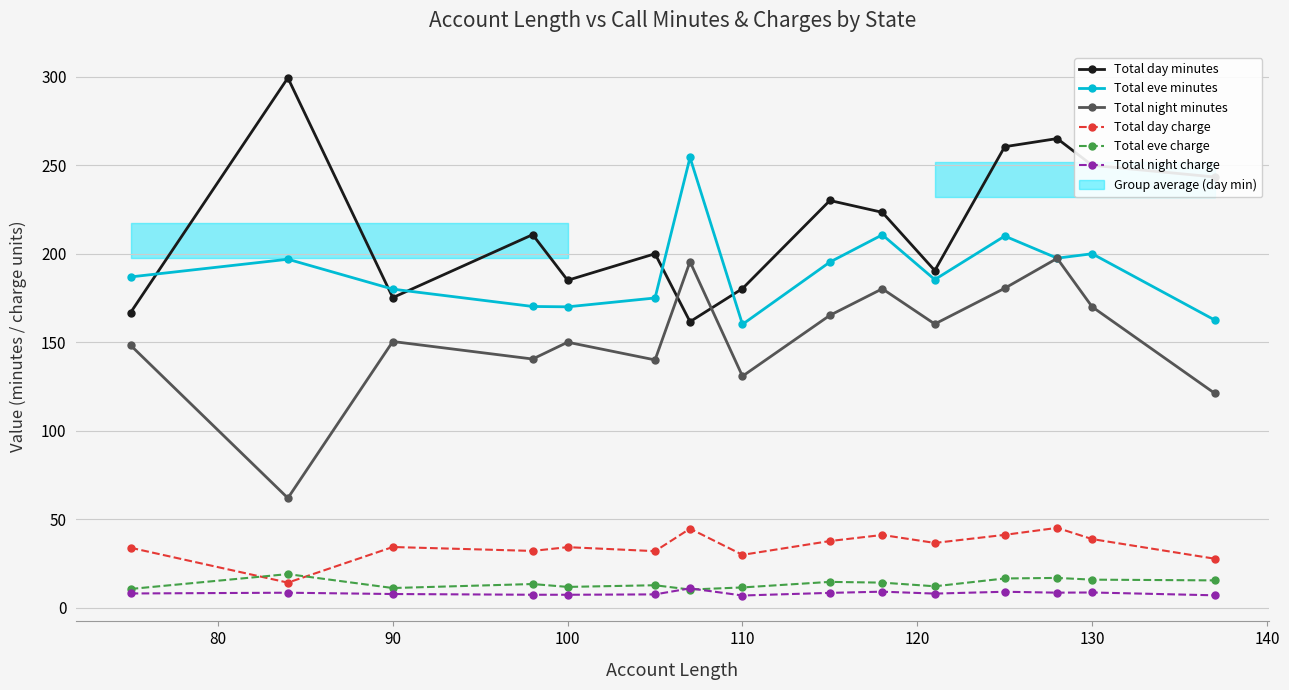

After their last crossing, which series has the higher values: Total night charge or Total eve charge?

Total eve charge